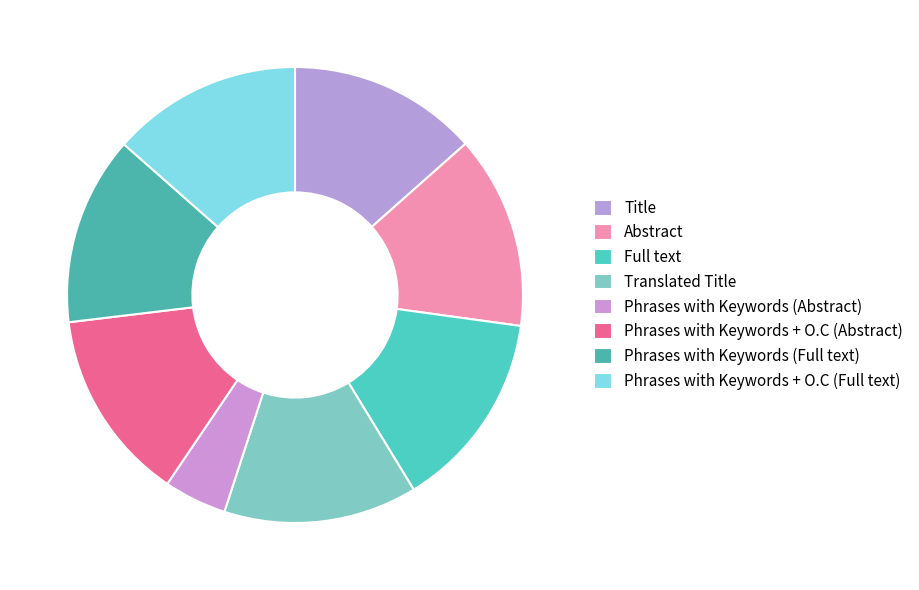

Does Full text account for over 50% of the chart?

No